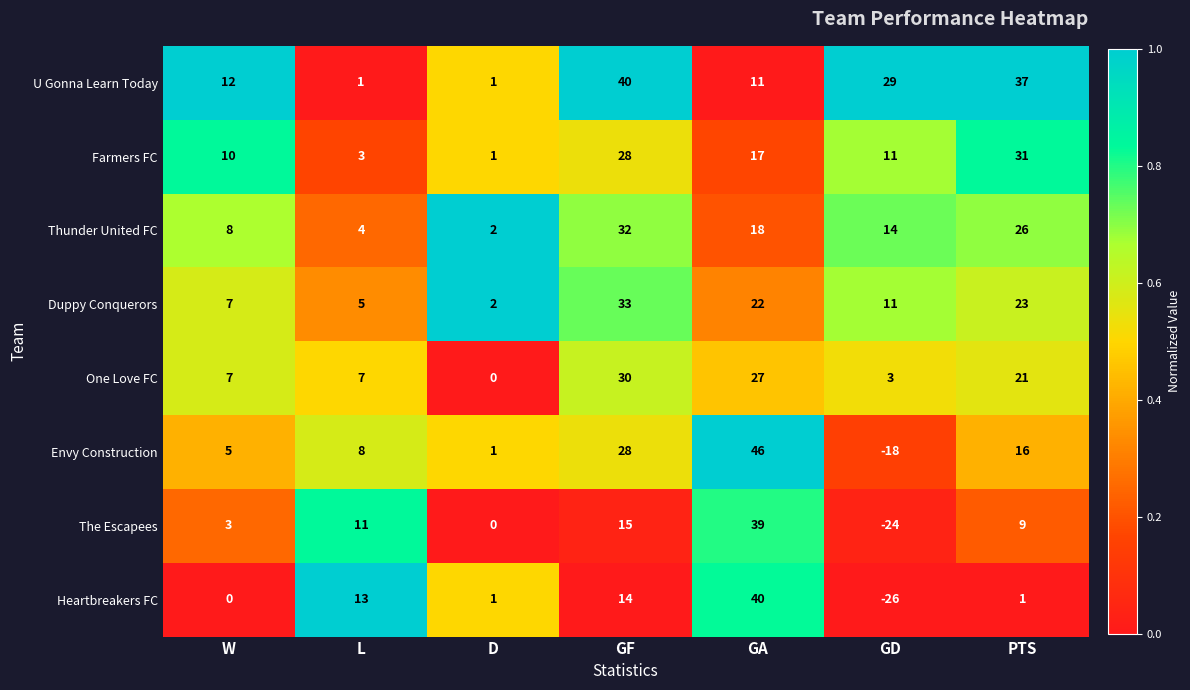

The value of Envy Construction at L is 14. True or false?

False